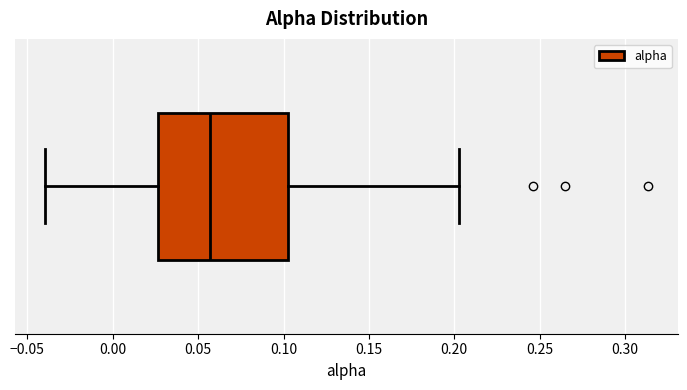

Where does the left whisker of the box end on the x-axis? The values are not printed on the chart, so give them approximately, as read against the axis.

-0.040